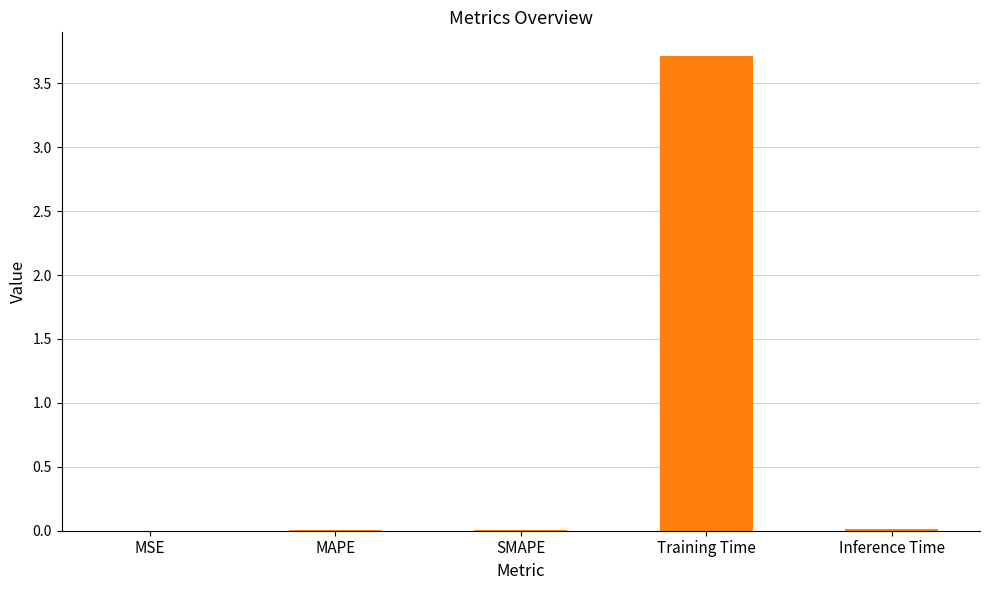

Which label corresponds to the largest value in the chart?

Training Time